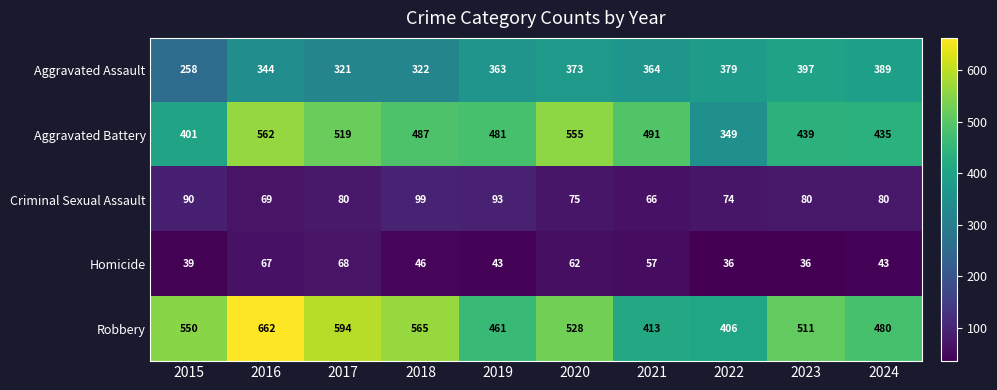

What is the approximate value of Homicide at 2019, to the nearest 10?

40